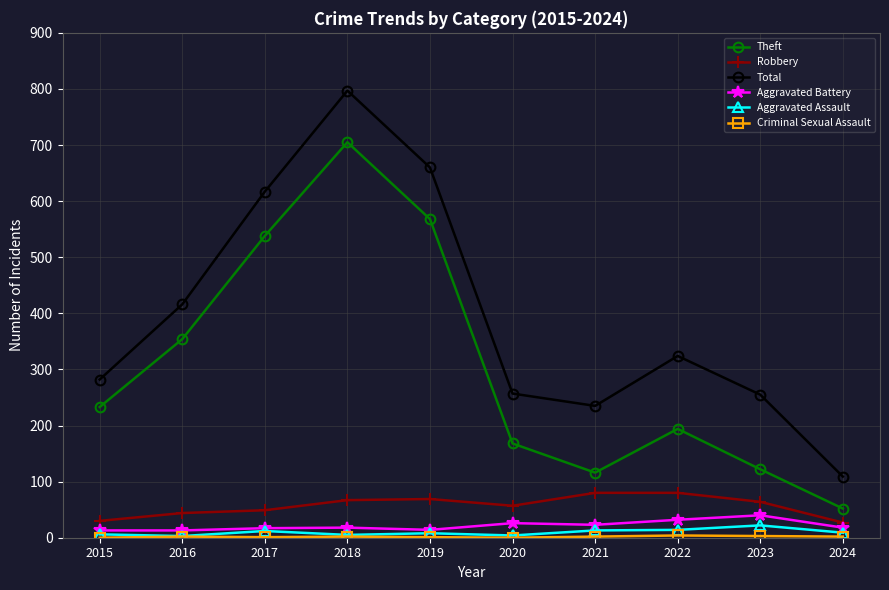

Does the chart display data point markers on the line(s)?

Yes